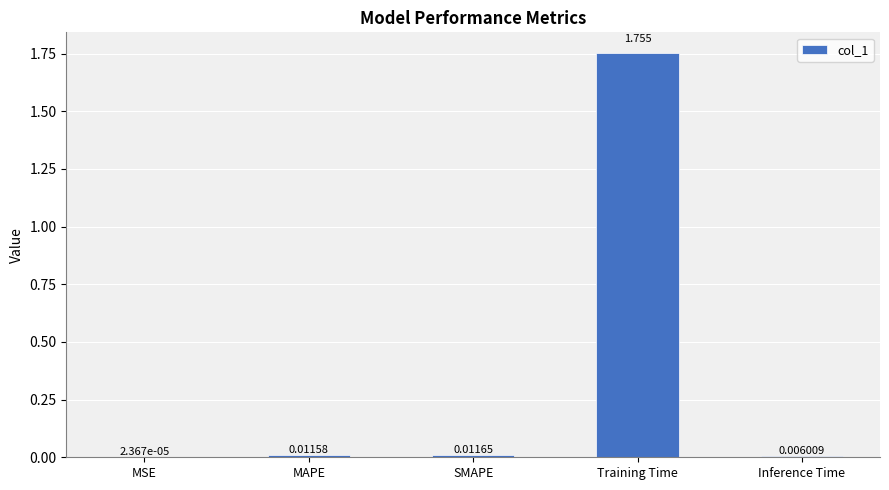

At which label is the value closest to 0?

MSE